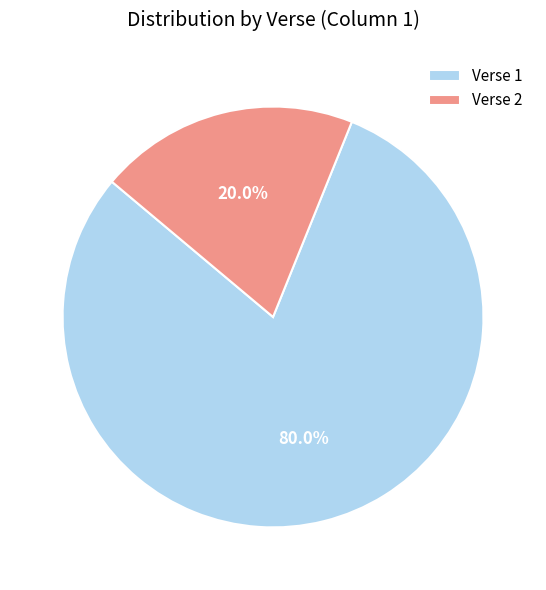

What portion of the pie excludes Verse 2?

80.0%